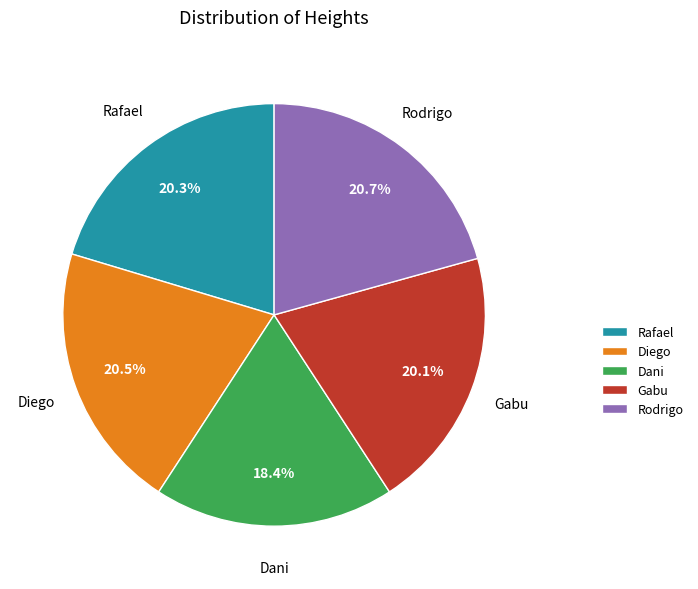

Does Rodrigo represent more than half of the total?

No